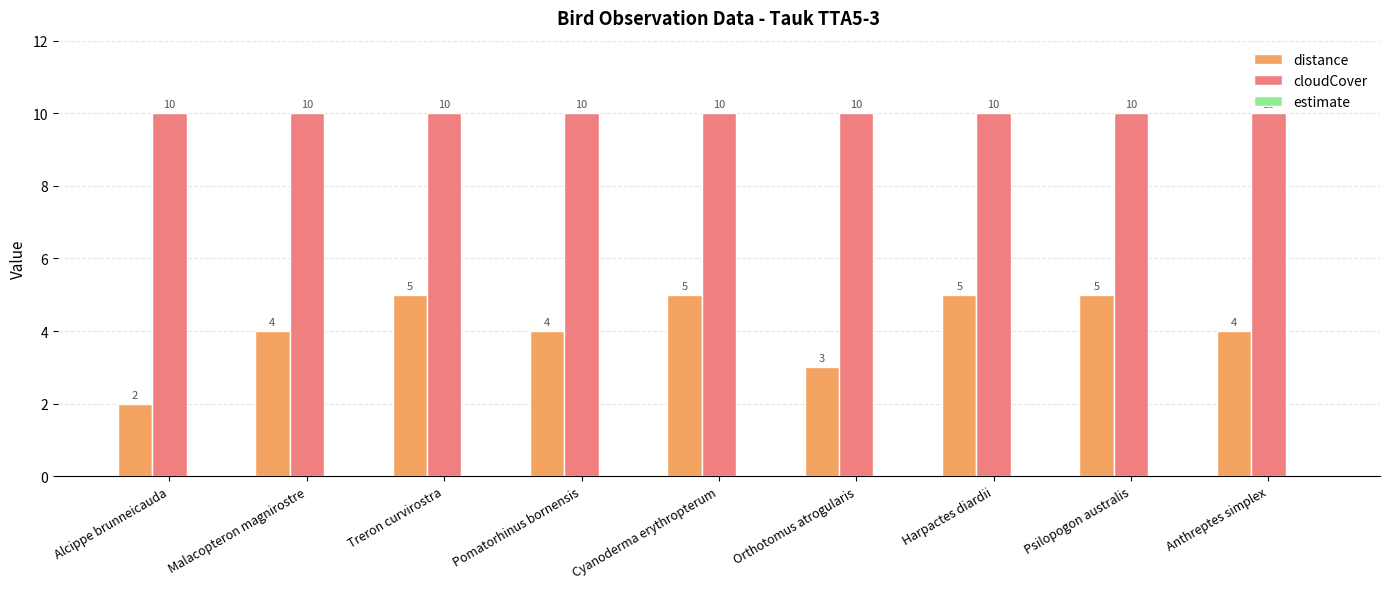

Which series has the widest spread of values?

distance